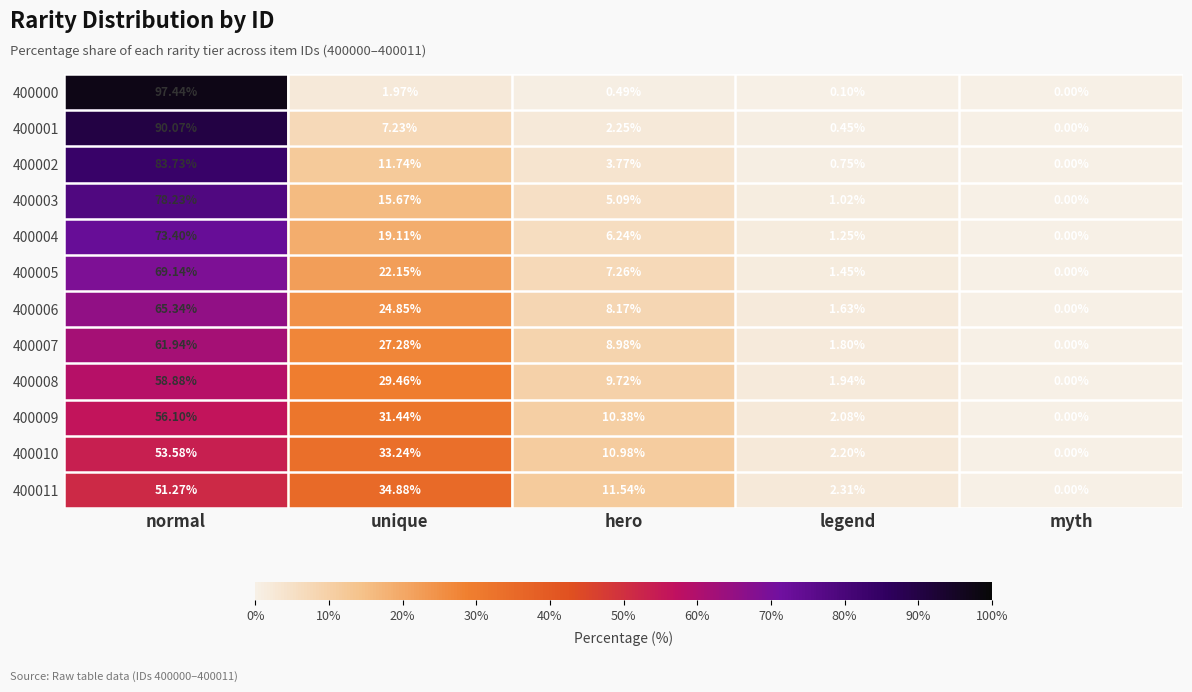

Is the value of 400001 at unique greater than the value of 400005 at normal?

No